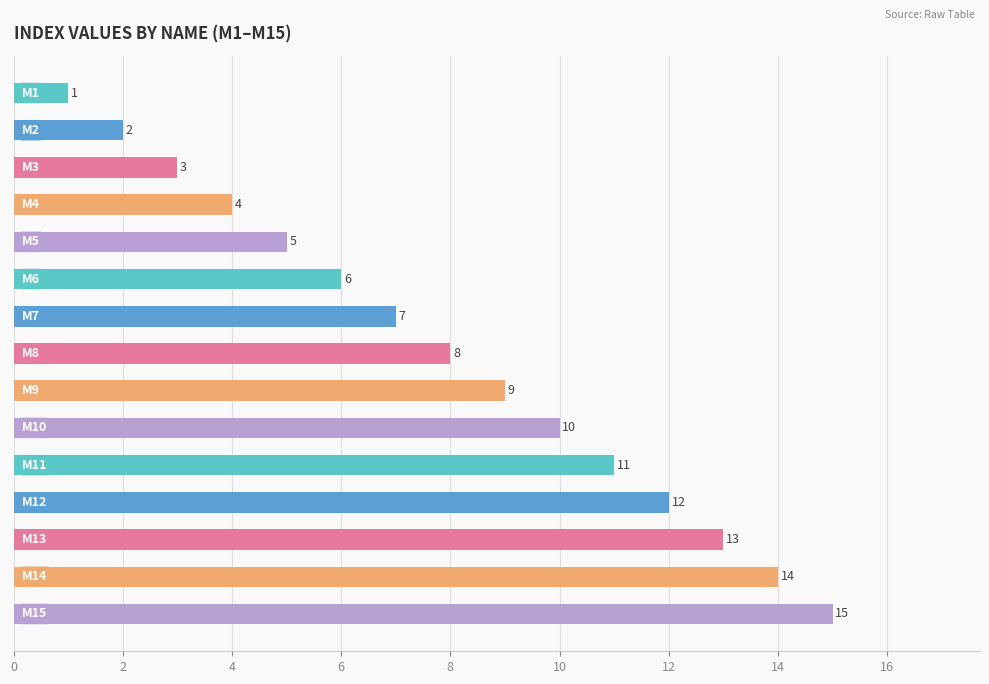

What is the average value?

8